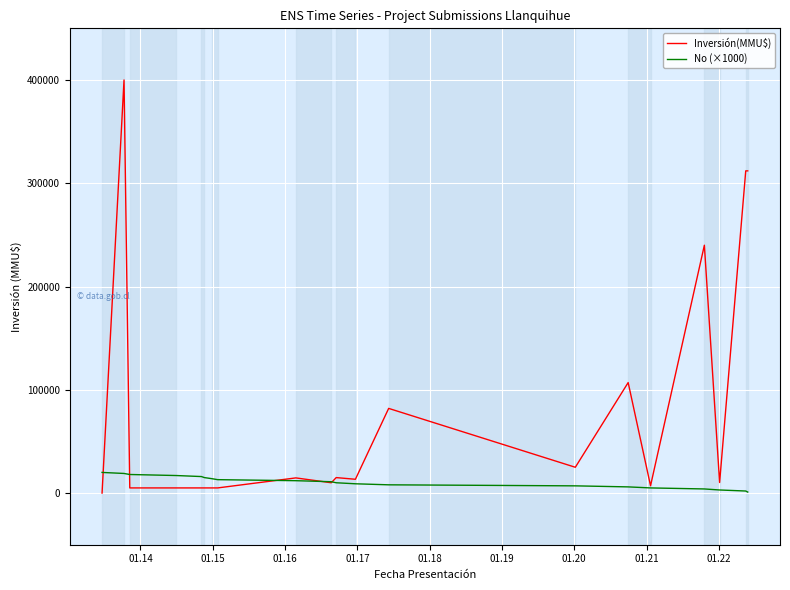

Which series has the largest total across all categories?

Inversión(MMU$)